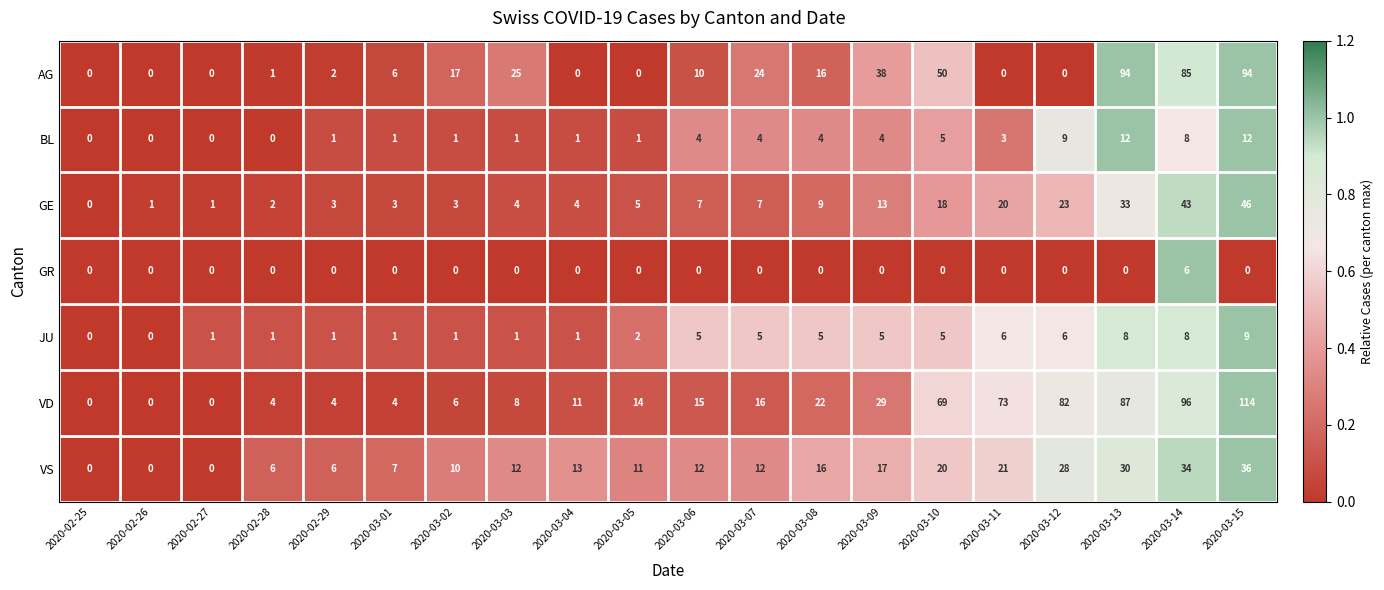

At 2020-03-09, list the series in order from largest to smallest.

AG, VD, VS, GE, JU, BL, GR